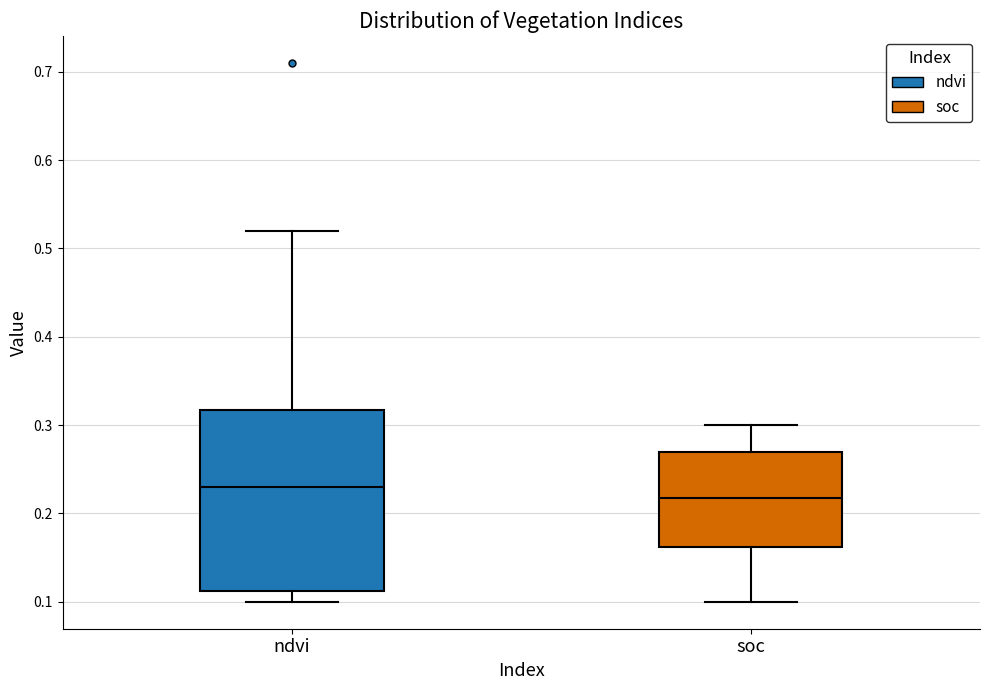

Which box has the highest median line?

ndvi